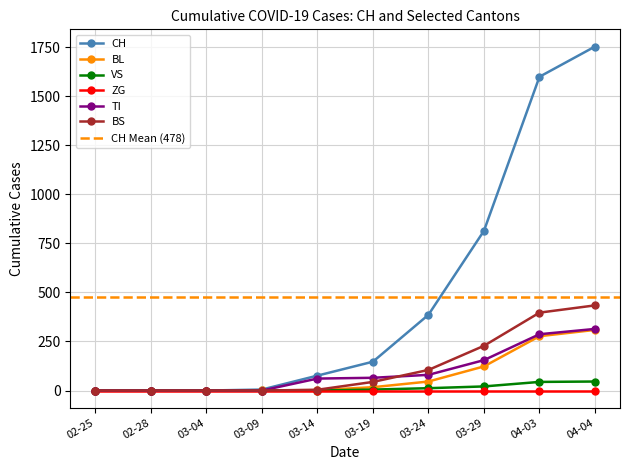

The value of ZG at 03-19 is 0. True or false?

True